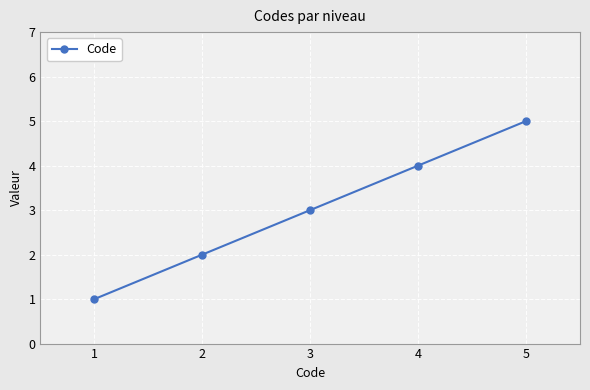

What is the difference between the second highest and minimum values?

3